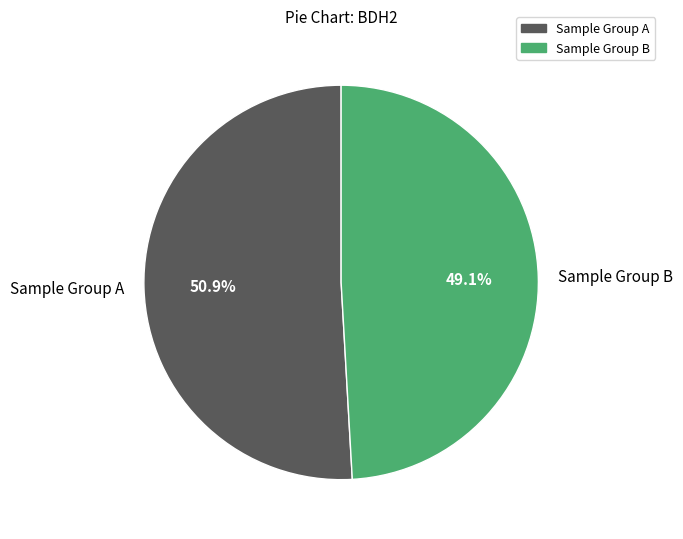

Which slice is the smallest?

Sample Group B